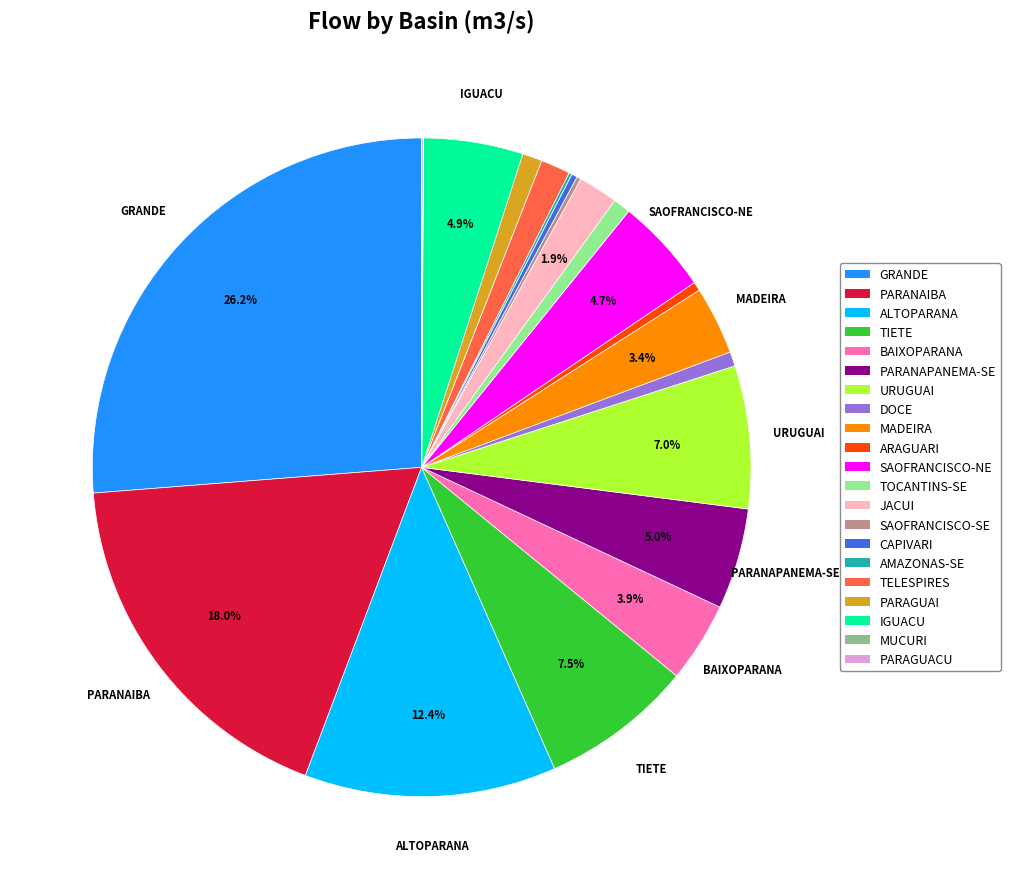

Does any single category account for the majority?

No